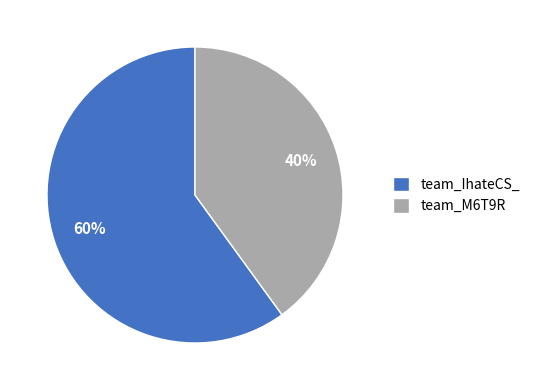

Rank the categories by value from highest to lowest.

team_IhateCS_, team_M6T9R